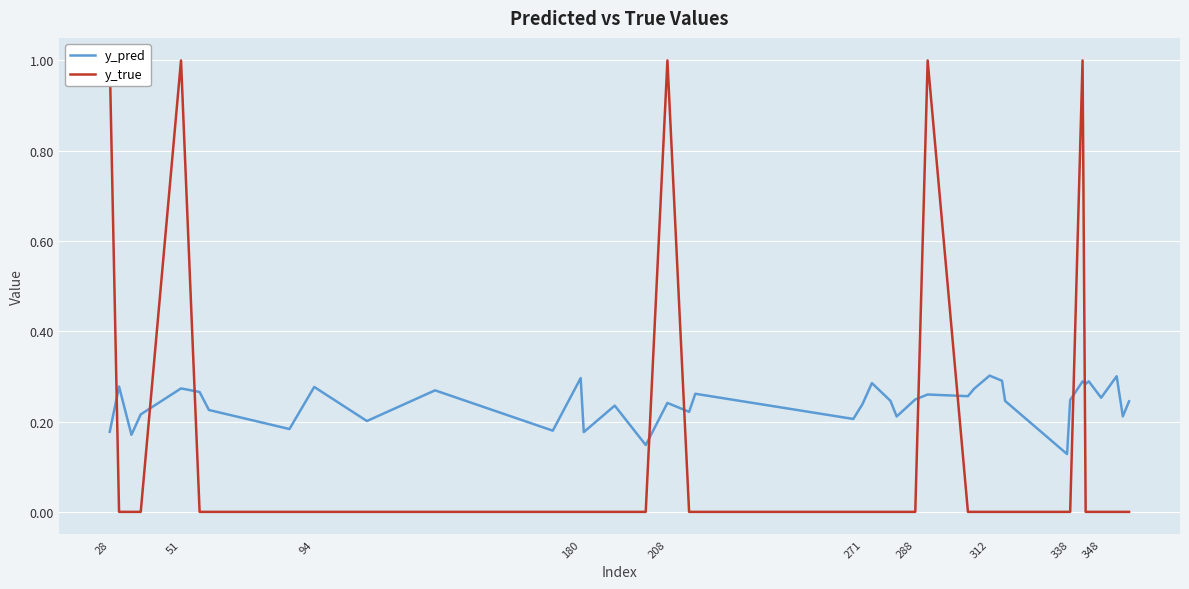

Is it true that y_pred equals 0.4 at 271?

False